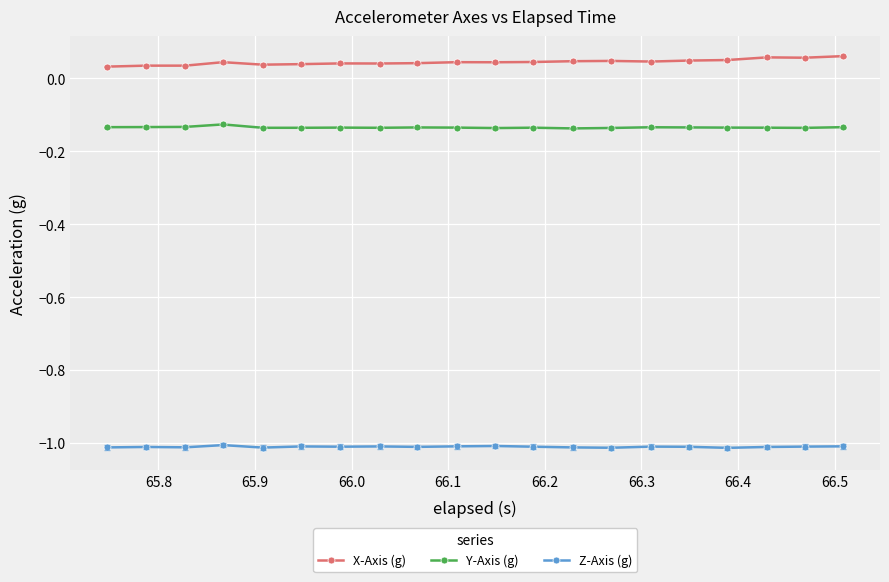

At how many categories does at least one series exceed 0?

20